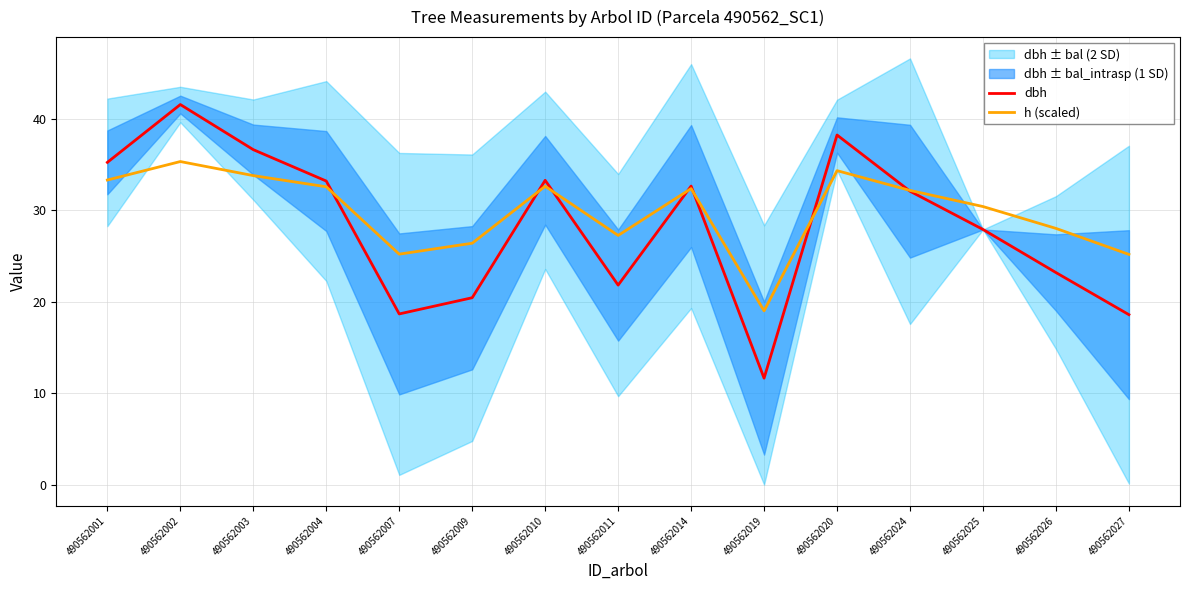

The value of dbh at 490562009 is 13.3. True or false?

False